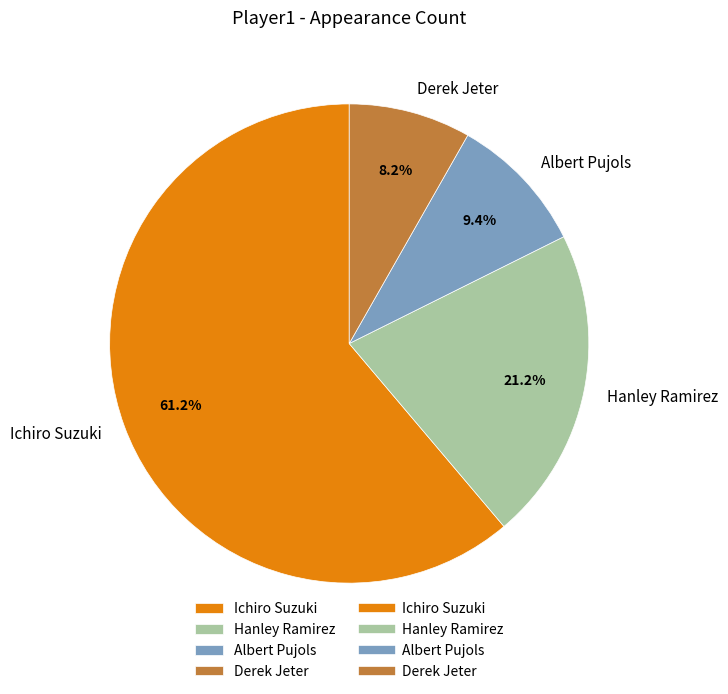

To the nearest percent, what percentage of the pie is Ichiro Suzuki?

61%